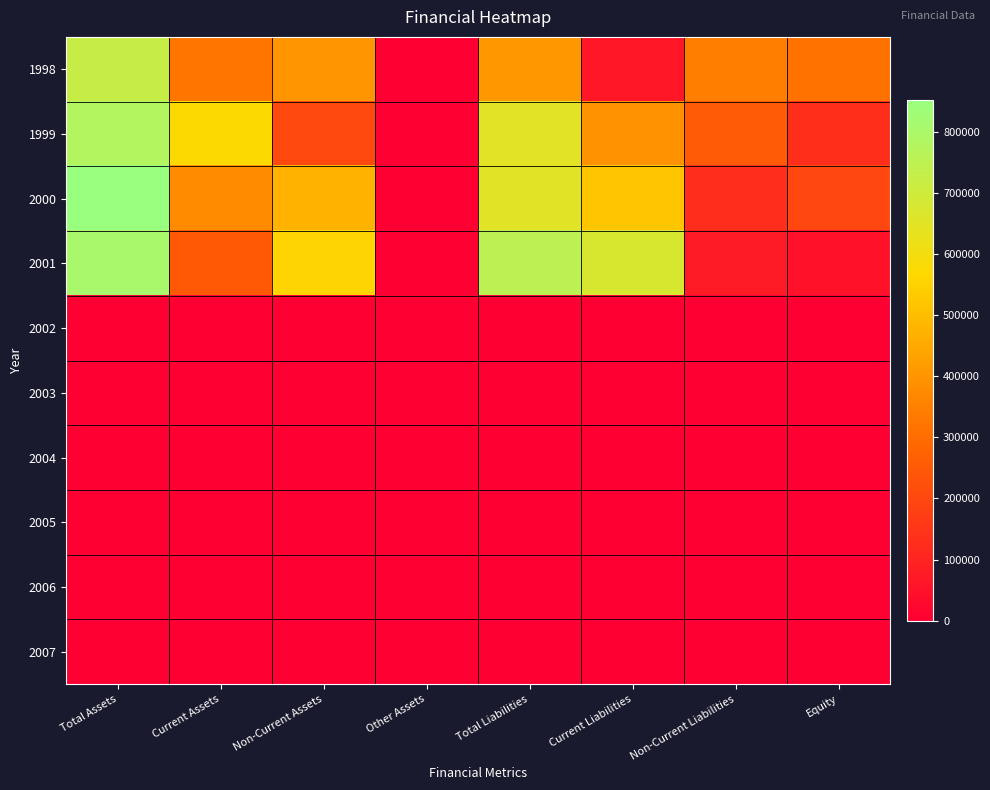

List the series in order of their peak value, highest first.

2000, 2001, 1999, 1998, 2002, 2003, 2004, 2005, 2006, 2007